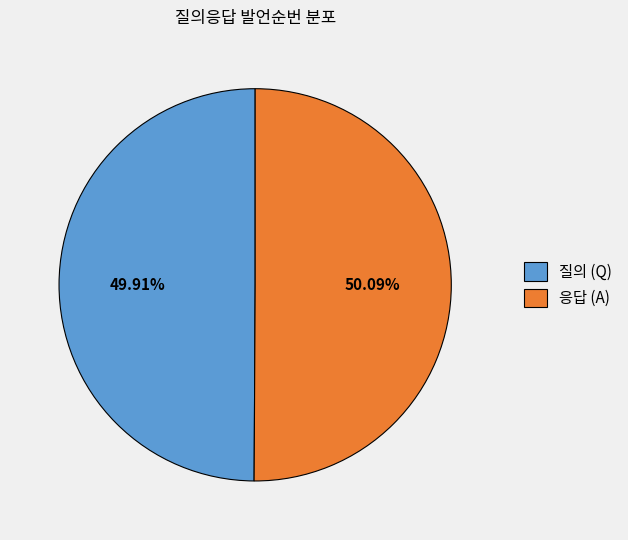

Is there any slice that represents more than half of the pie?

Yes